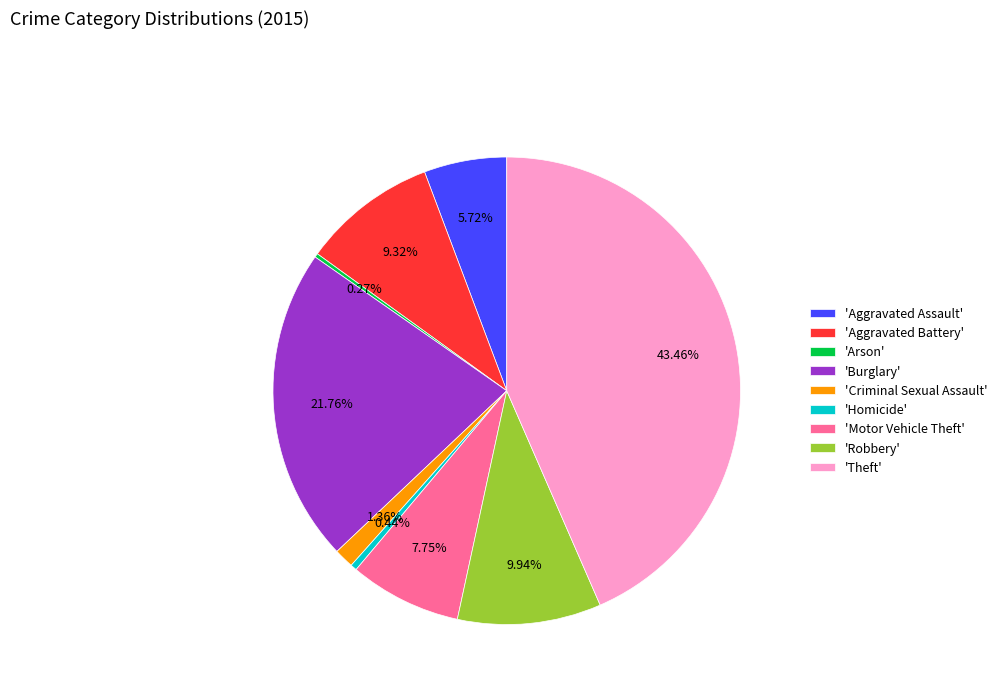

Do 'Burglary' and 'Aggravated Battery' together represent more than half of the pie?

No